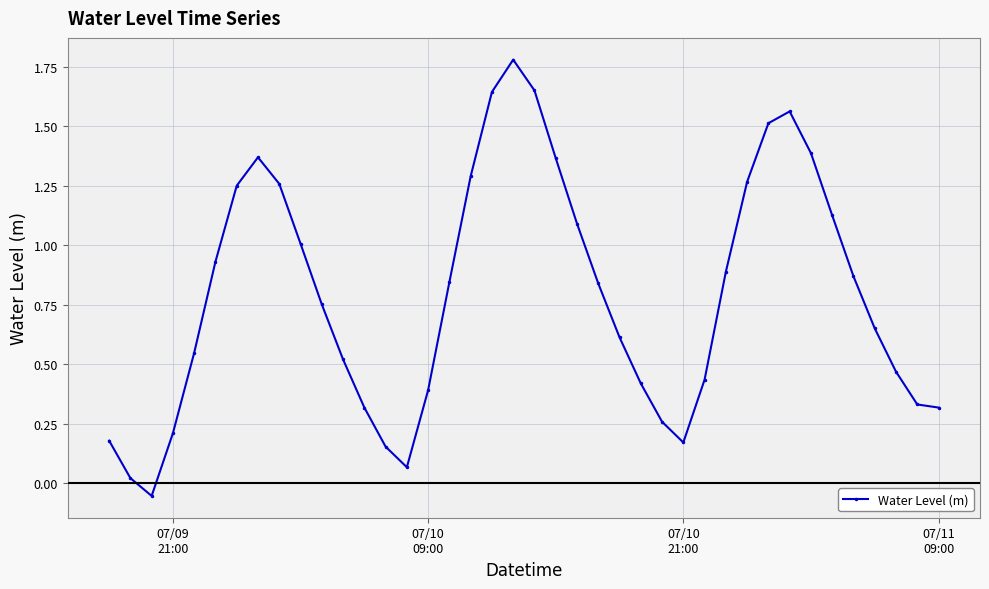

How many points are higher than both their immediate neighbors (excluding endpoints)?

3